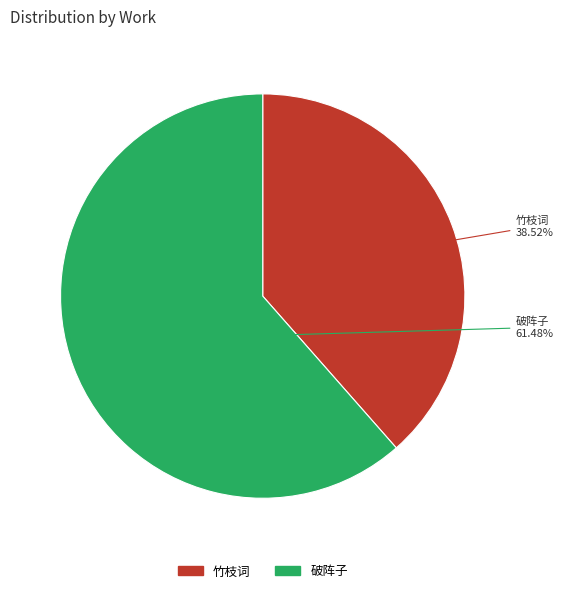

Is there any slice that represents more than half of the pie?

Yes